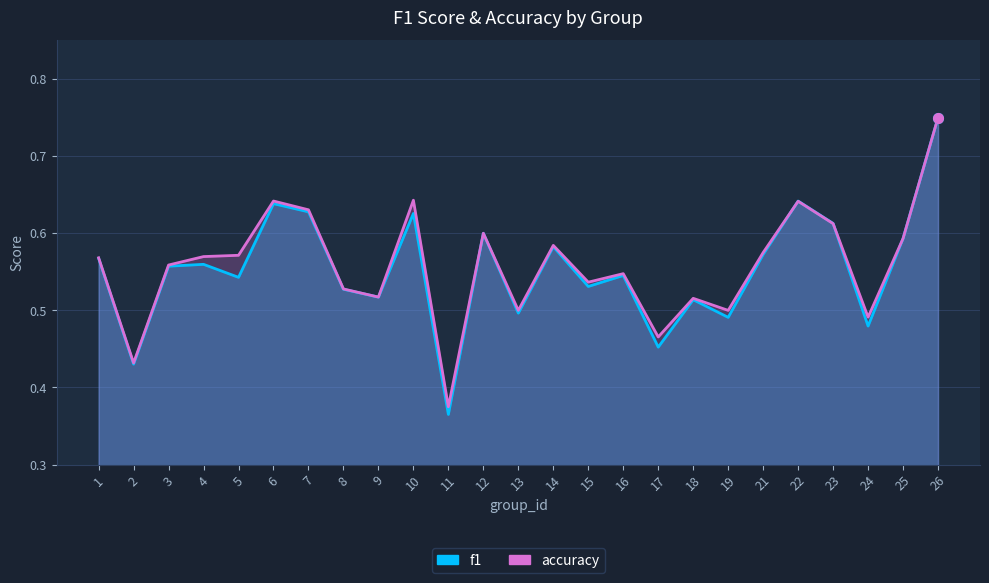

Is the value of f1 at 3 greater than the value of accuracy at 12?

No